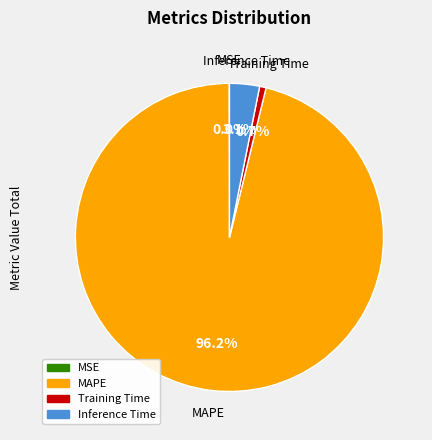

What percentage is the Inference Time slice, to the nearest percent?

3%